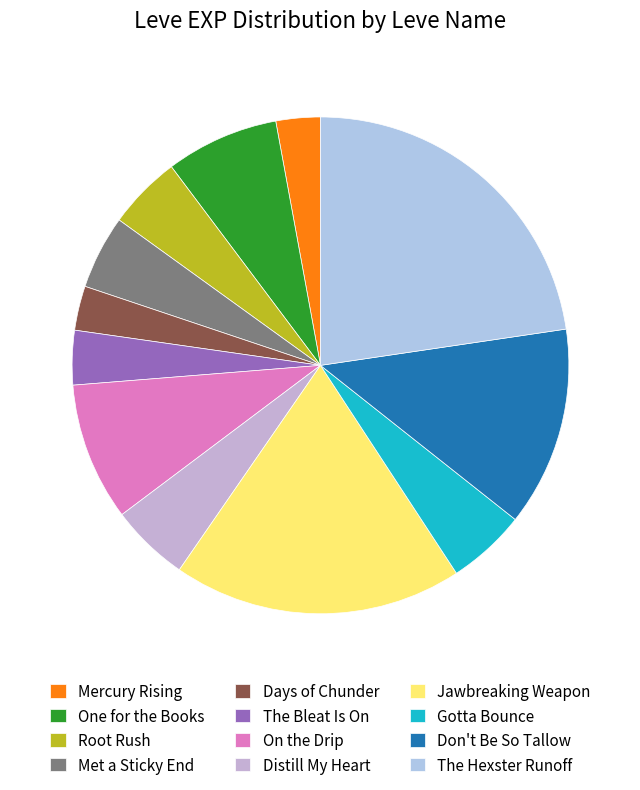

How many slices are in this pie chart?

12